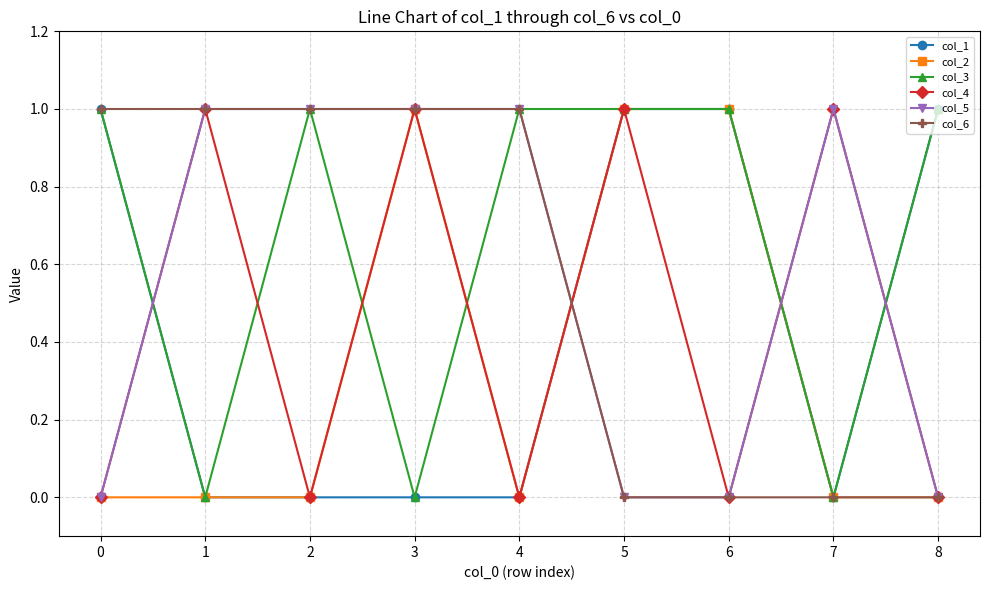

True or false: col_3 has a value of 0 at 3.

True